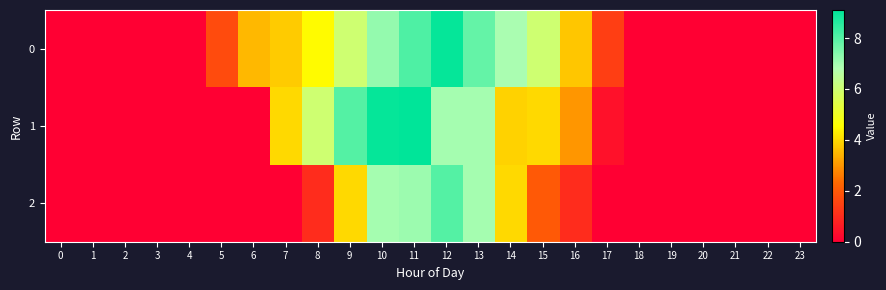

Reading left to right, what are all the values shown in this chart?

0: 0=0.0	1=0.0	2=0.0	3=0.0	4=0.0	5=1.7	6=3.5	7=3.8	8=4.5	9=6.0	10=7.2	11=8.1	12=9.0	13=7.8	14=6.9	15=6.0	16=3.7	17=1.4	18=0.0	19=0.0	20=0.0	21=0.0	22=0.0	23=0.0
1: 0=0.0	1=0.0	2=0.0	3=0.0	4=0.0	5=0.0	6=0.0	7=4.0	8=6.0	9=8.0	10=9.0	11=9.1	12=7.0	13=7.0	14=3.9	15=4.0	16=3.0	17=0.4	18=0.0	19=0.0	20=0.0	21=0.0	22=0.0	23=0.0
2: 0=0.0	1=0.0	2=0.0	3=0.0	4=0.0	5=0.0	6=0.0	7=0.0	8=1.0	9=4.0	10=7.0	11=7.1	12=8.0	13=7.0	14=4.0	15=2.0	16=1.0	17=0.0	18=0.0	19=0.0	20=0.0	21=0.0	22=0.0	23=0.0